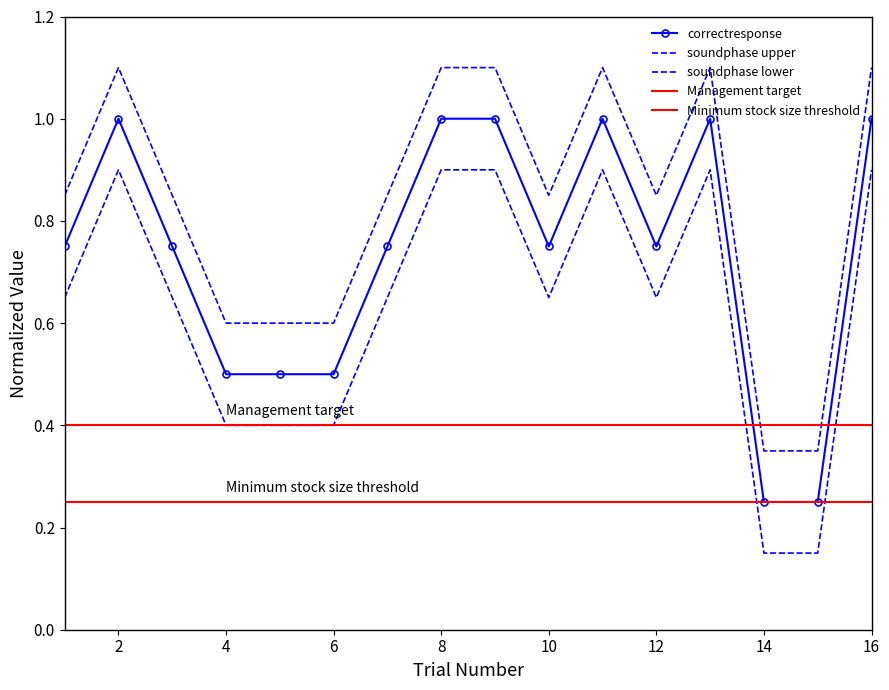

Is it true that the value at 13 is 1.6?

False